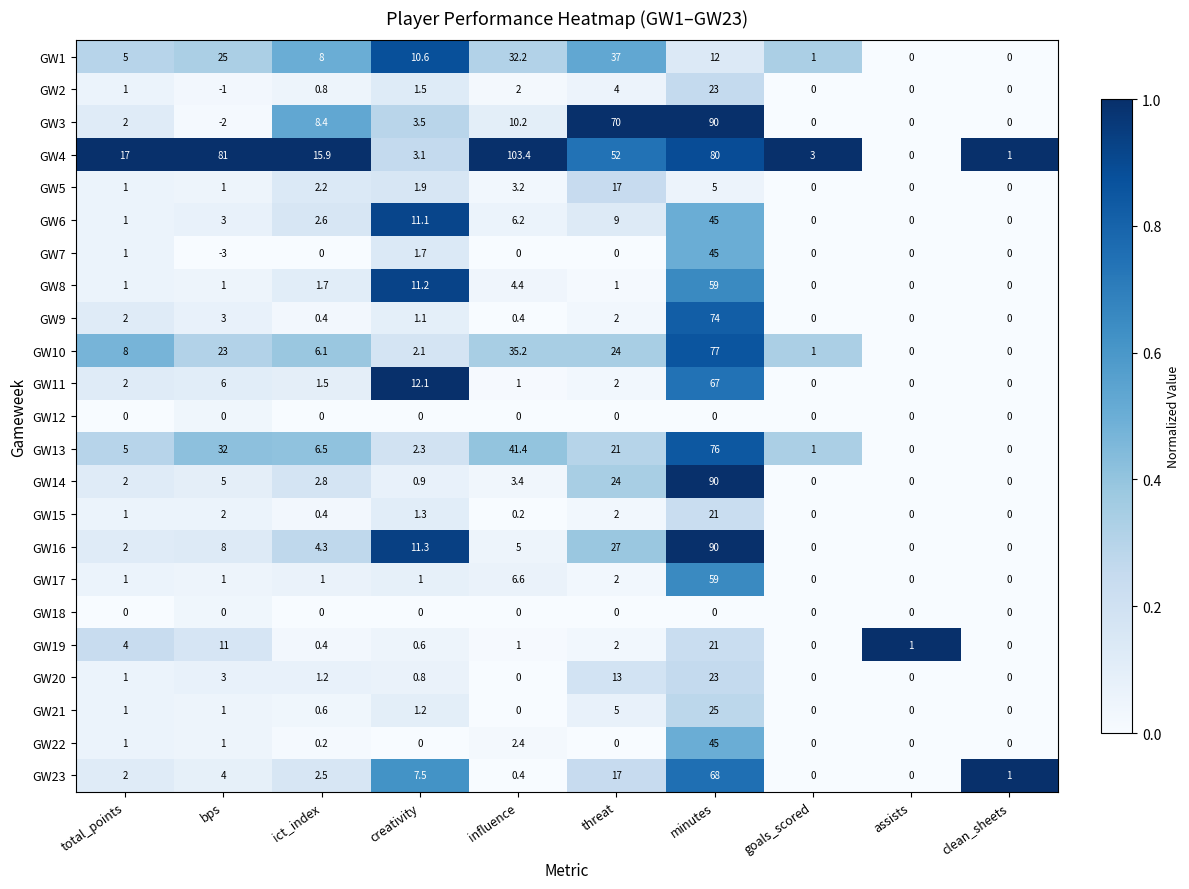

At which category is the sum across all series the highest?

minutes